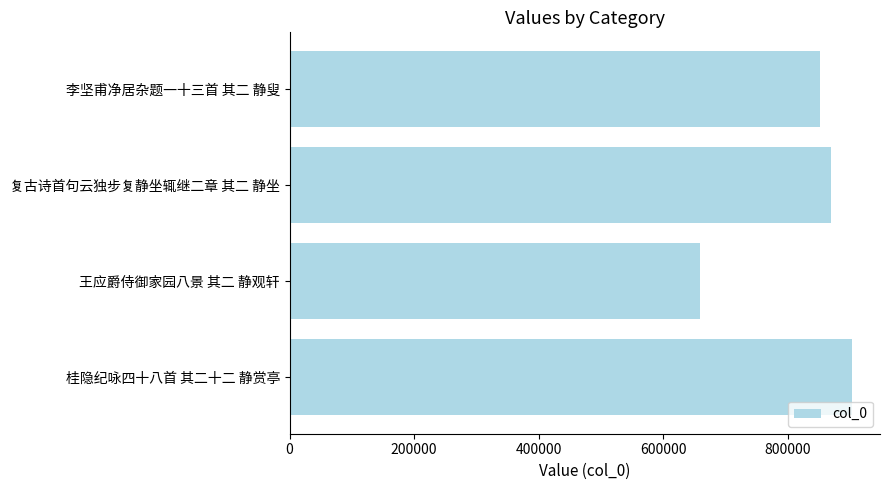

Reading top to bottom, list all the values displayed in this chart.

李坚甫净居杂题一十三首 其二 静叟=851886	复古诗首句云独步复静坐辄继二章 其二 静坐=869605	王应爵侍御家园八景 其二 静观轩=658897	桂隐纪咏四十八首 其二十二 静赏亭=903318